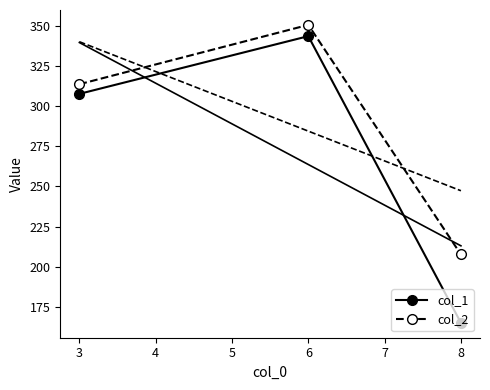

Which series has the widest spread of values?

col_1